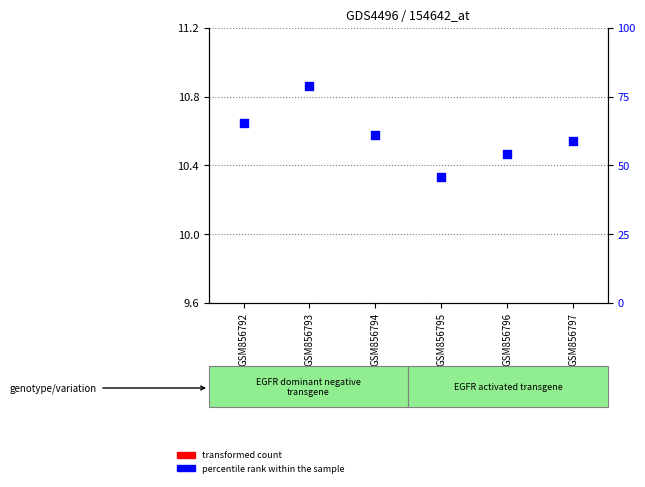

Is the value of transformed count at GSM856797 greater than the value of percentile rank within the sample at GSM856797?

No